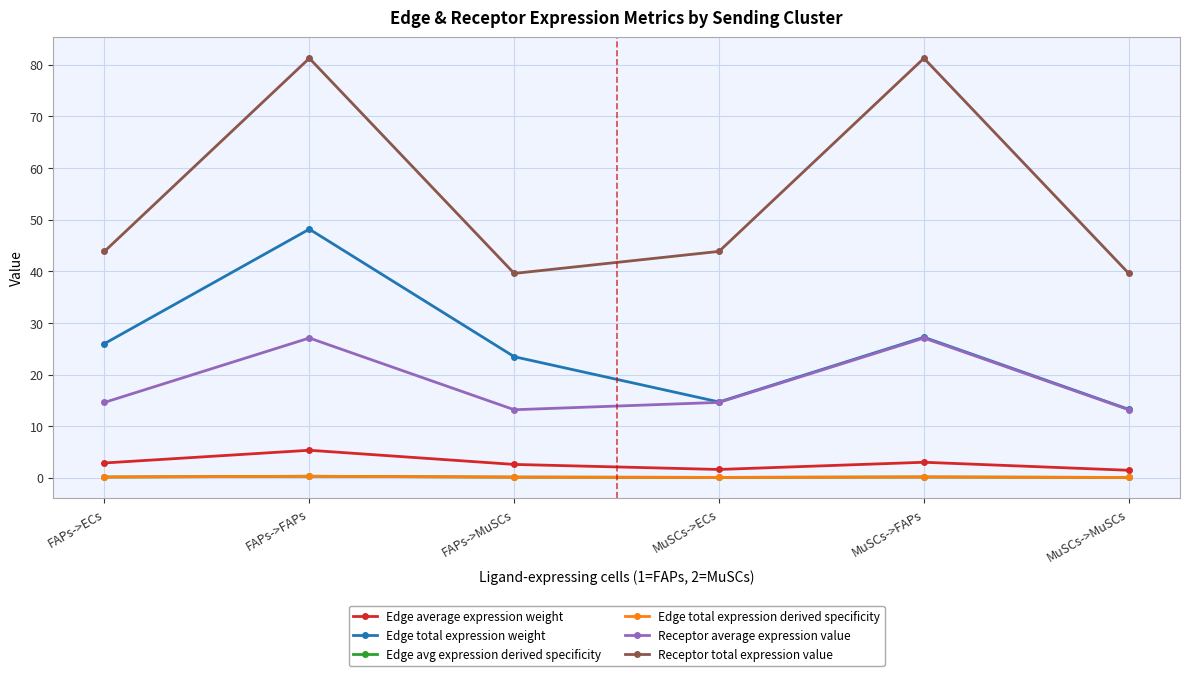

The value of Edge avg expression derived specificity at FAPs->FAPs is 0.3. True or false?

True